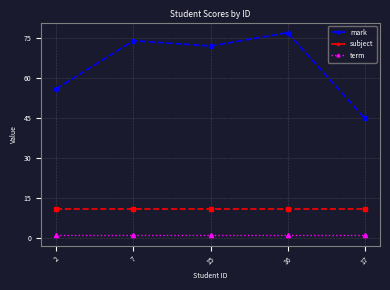

How many interior local valleys does the mark series have?

1